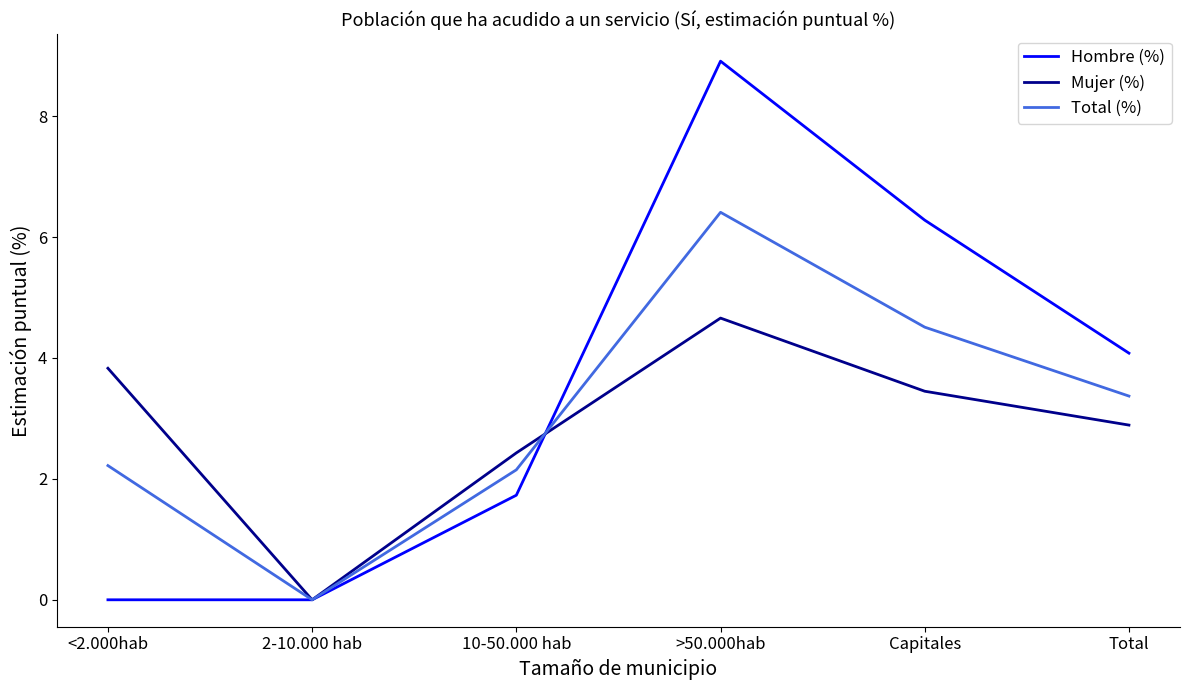

Which series has the largest total across all categories?

Hombre (%)